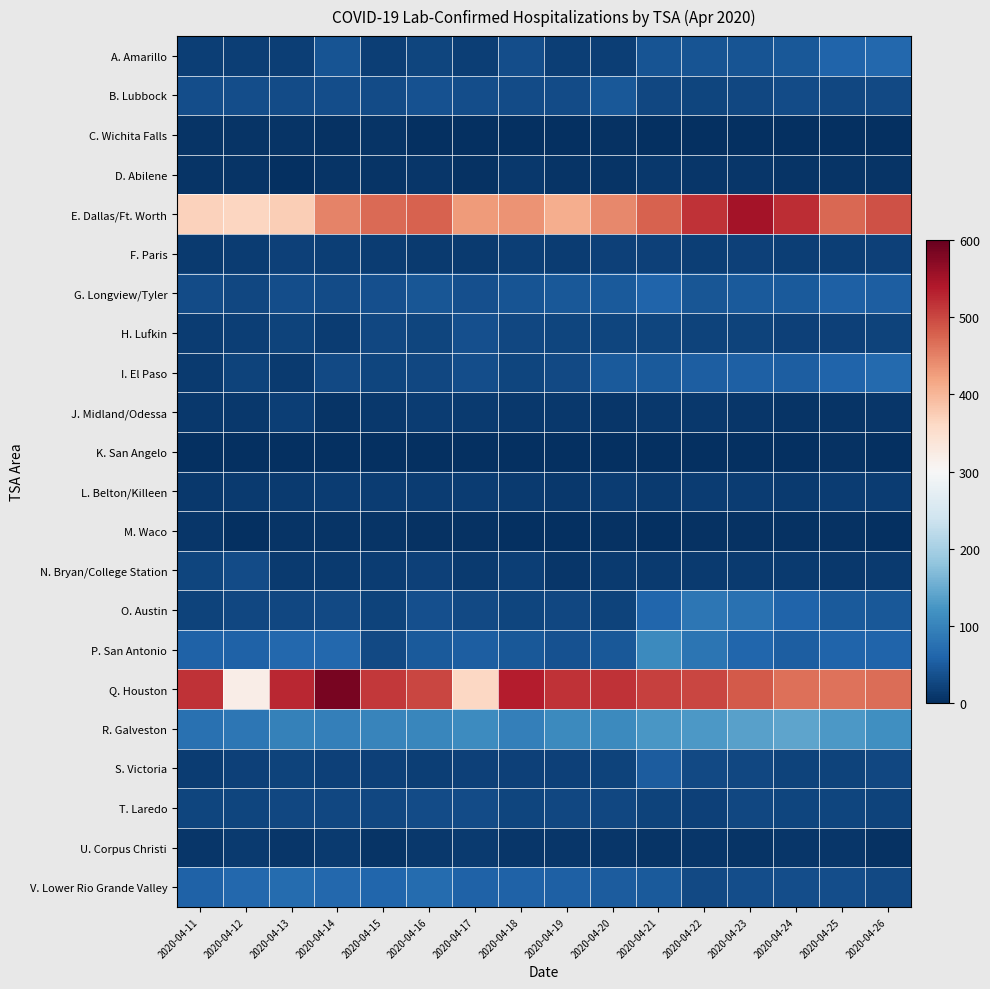

What is the total value across all series at 2020-04-20?

1497